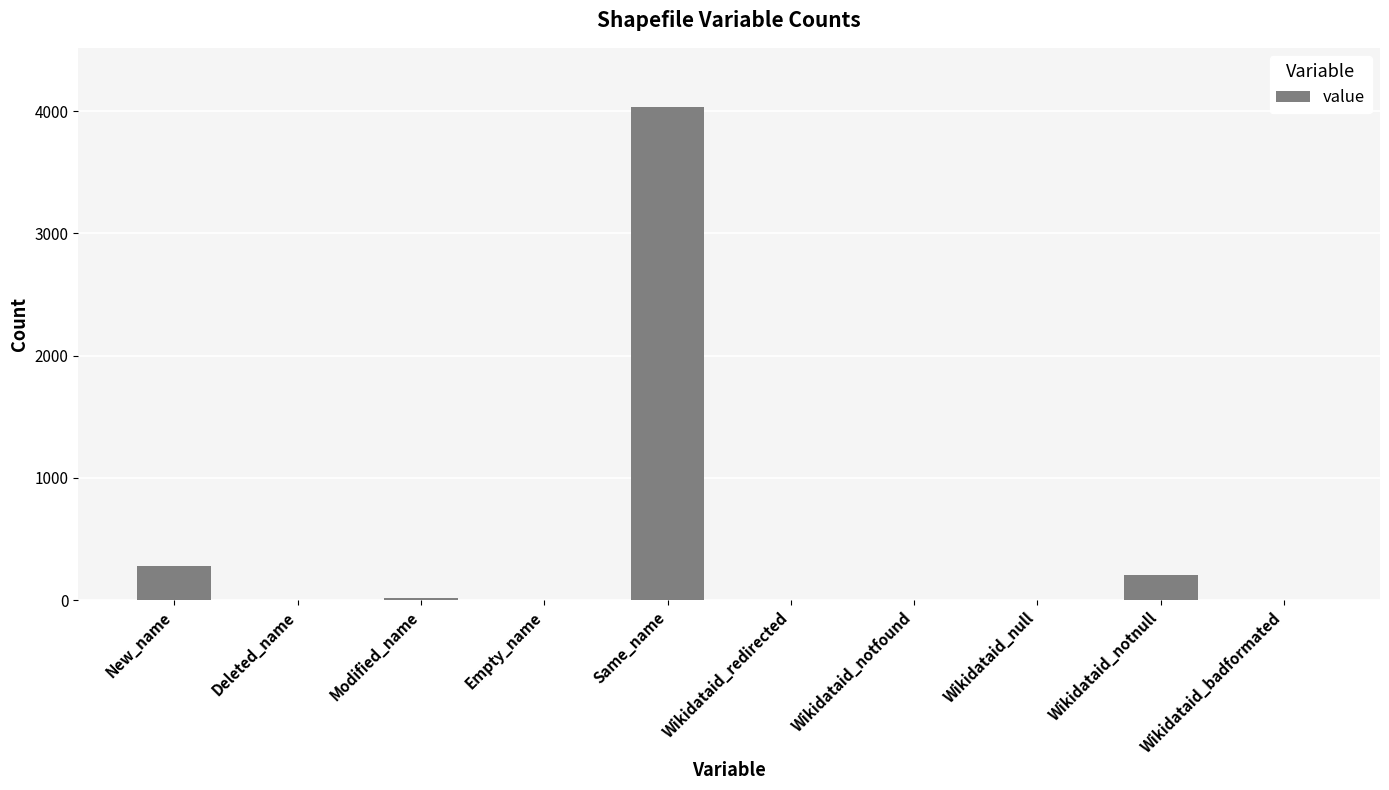

Which category has the highest value across all series?

Same_name